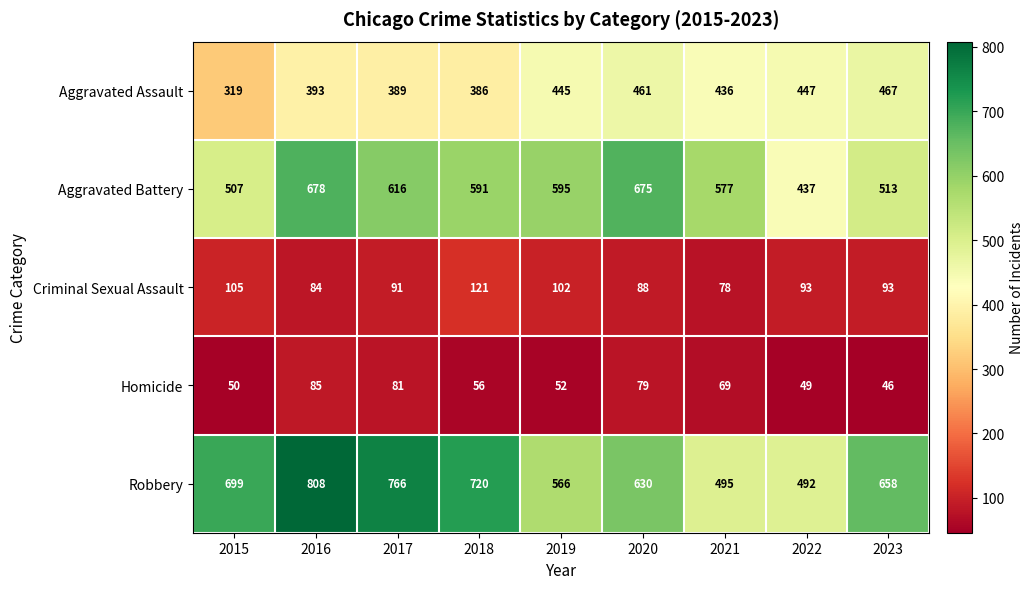

Is the value of Criminal Sexual Assault at 2015 greater than the value of Robbery at 2019?

No